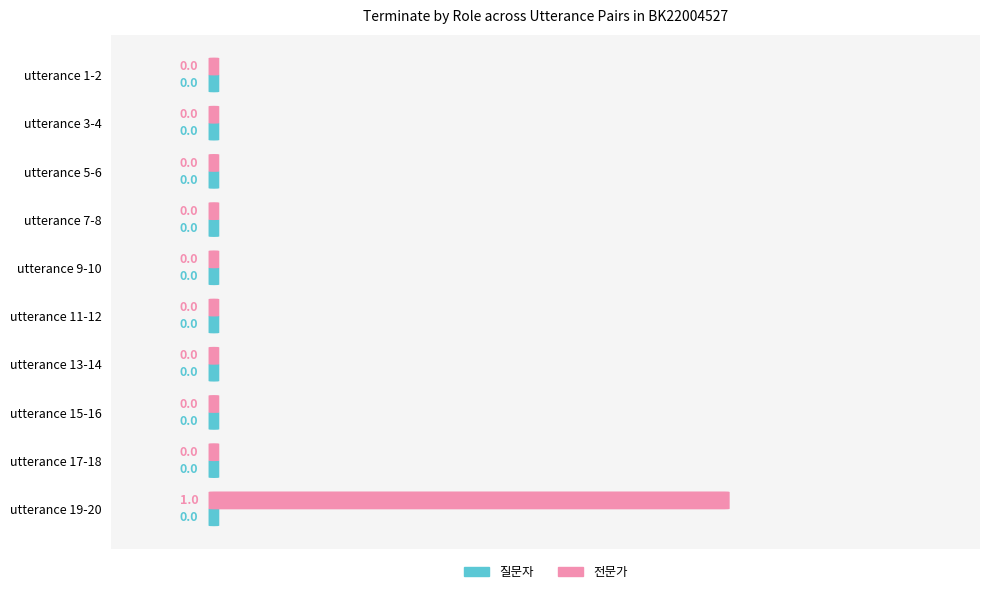

How many values are between 0 and 1?

10